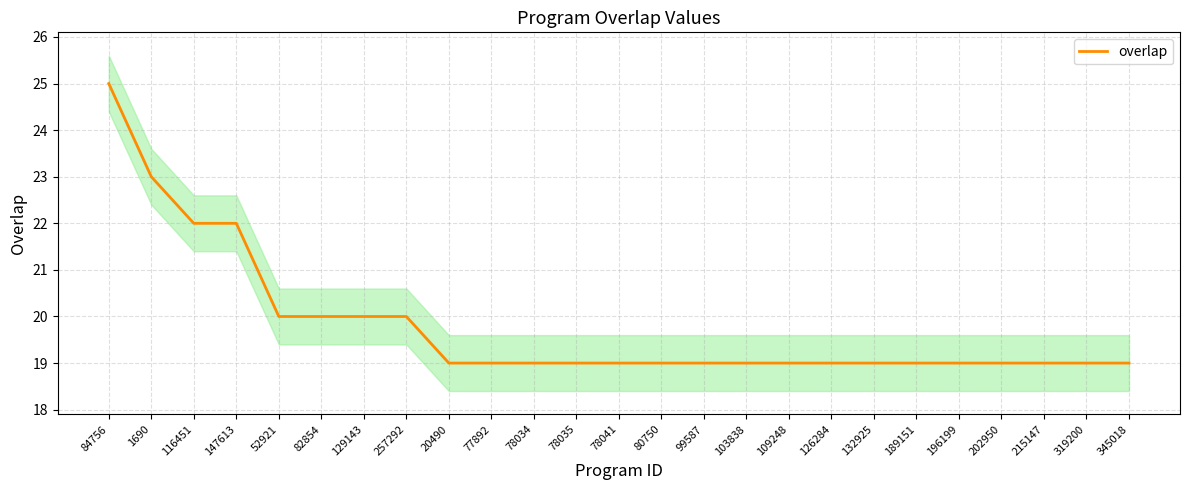

True or false: the data has more than 1 interior local peaks.

False